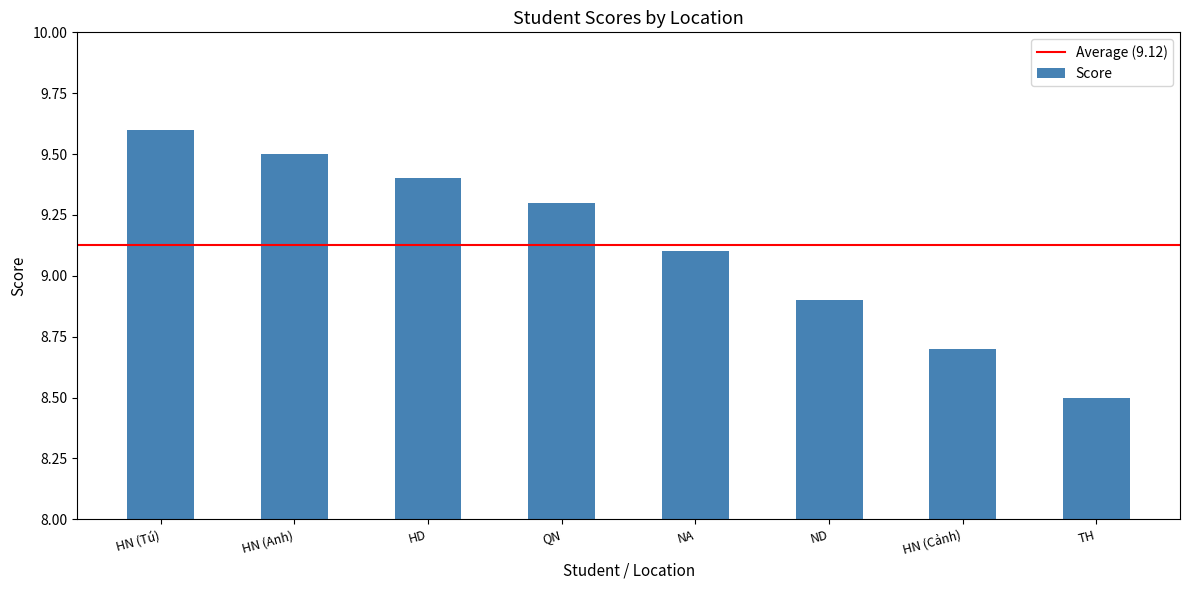

True or false: the data shows 9.6 at HN (Tú).

True